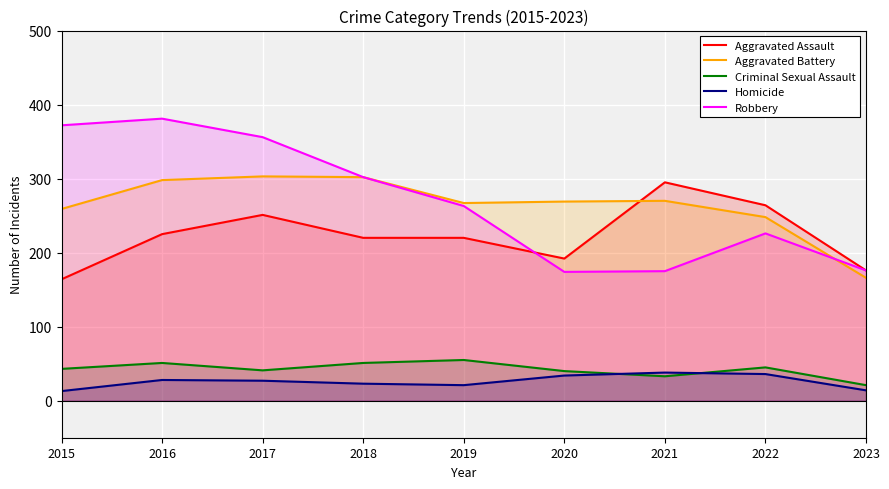

Rank the categories by Robbery value from highest to lowest.

2016, 2015, 2017, 2018, 2019, 2022, 2023, 2021, 2020